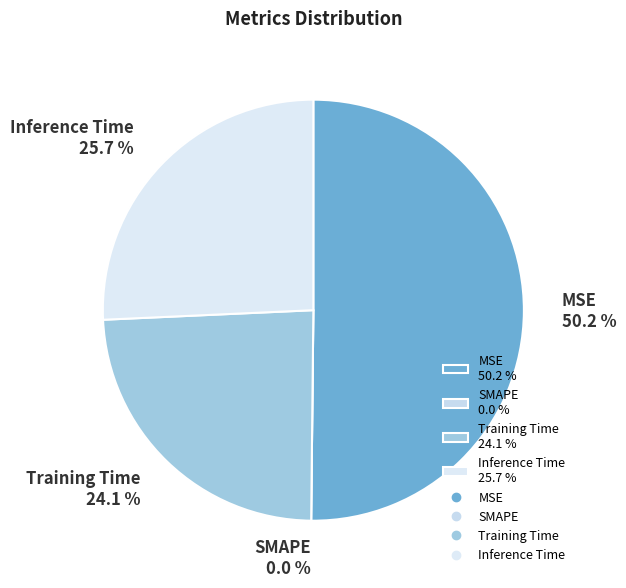

What percentage is the MSE slice, to the nearest percent?

50%